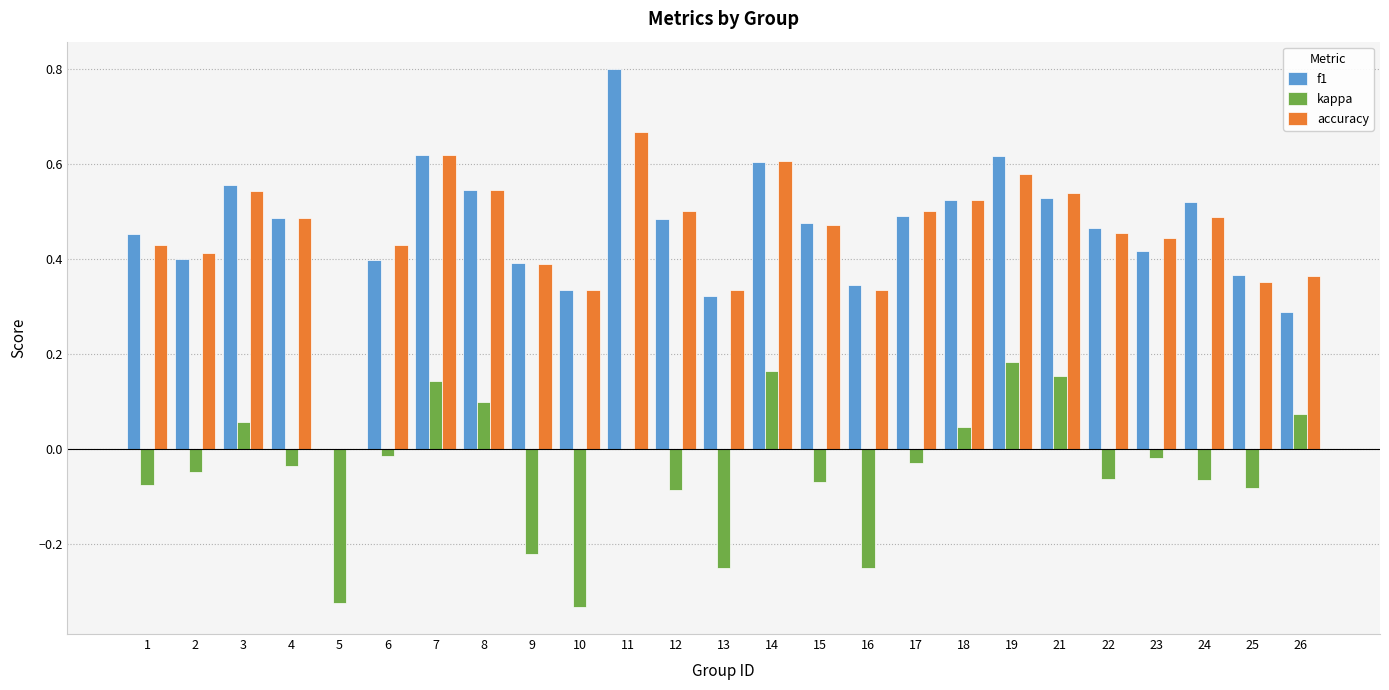

What is the maximum value shown in the chart?

0.8